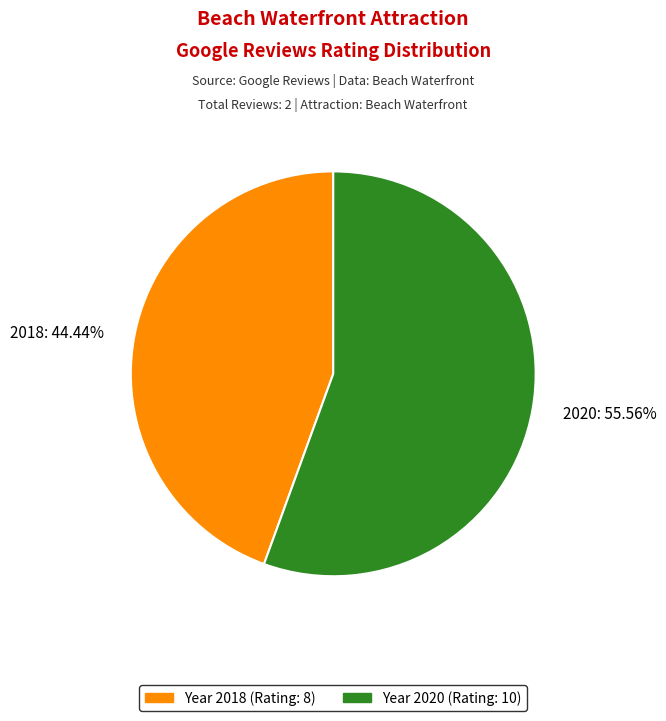

True or false: 2020 accounts for 65% of the total.

False